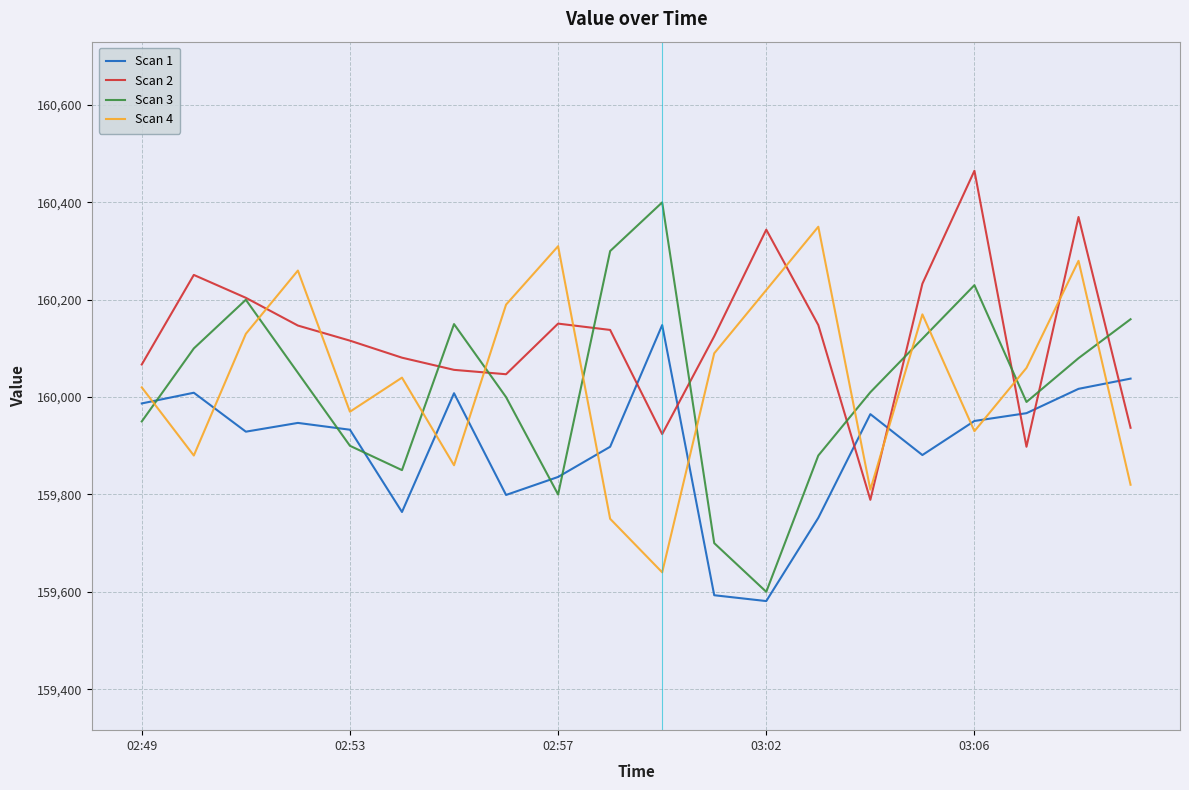

True or false: Scan 2 and Scan 4 cross at least once.

True